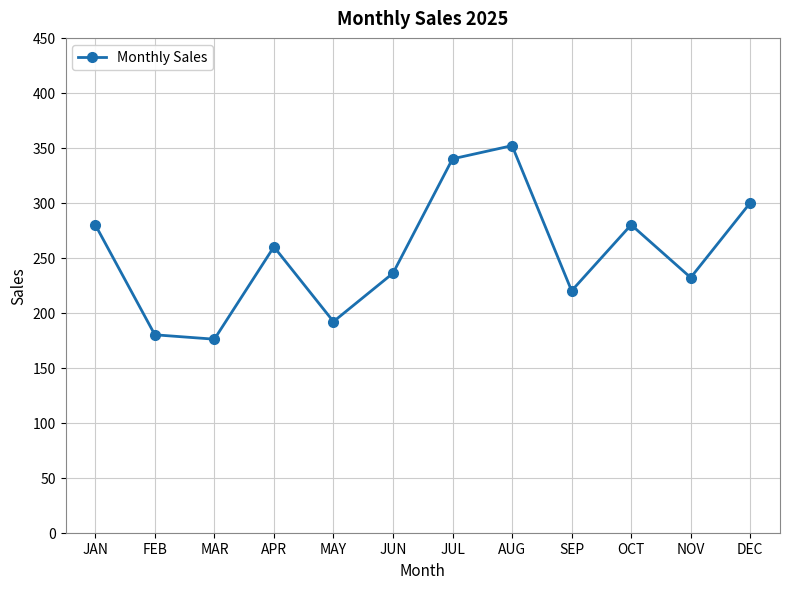

What is the sum of the values at APR and SEP?

480